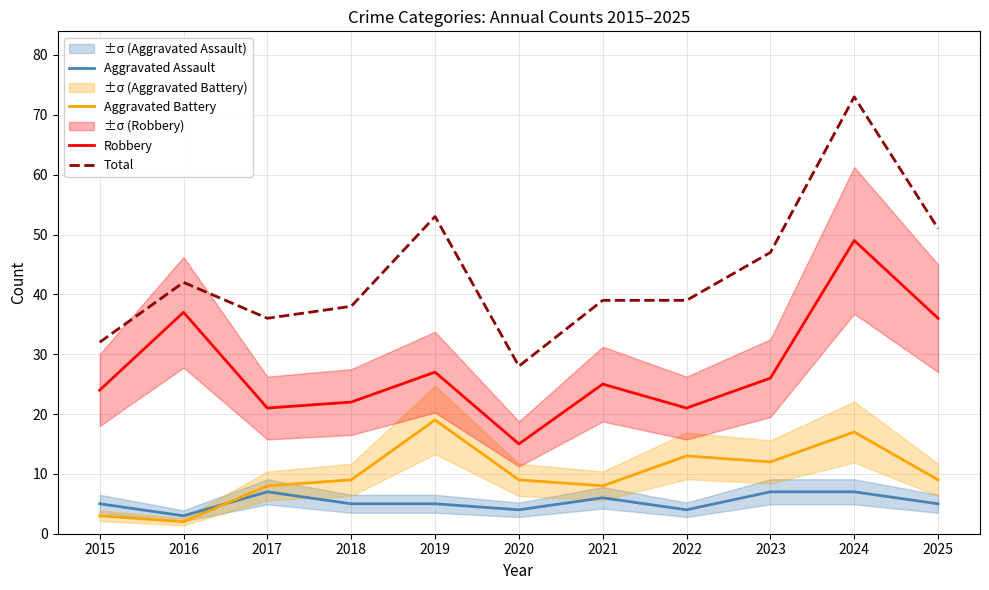

The Aggravated Battery series shows 8 at 2021. True or false?

True